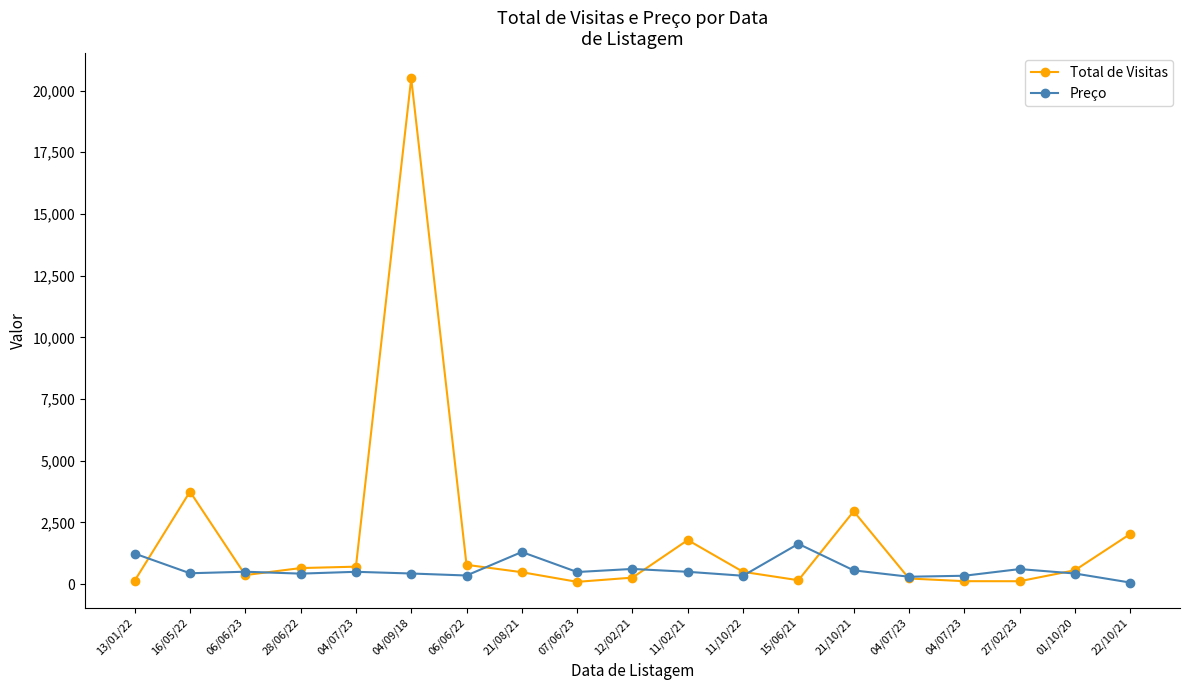

True or false: Total de Visitas and Preço cross at least once.

True